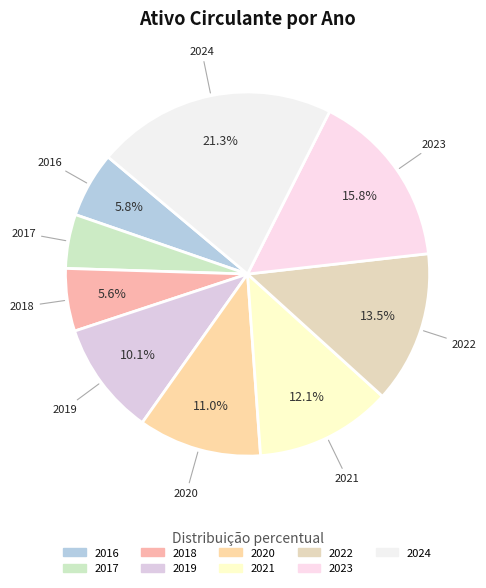

What is the ratio of the value at 2021 to the value at 2024?

0.6